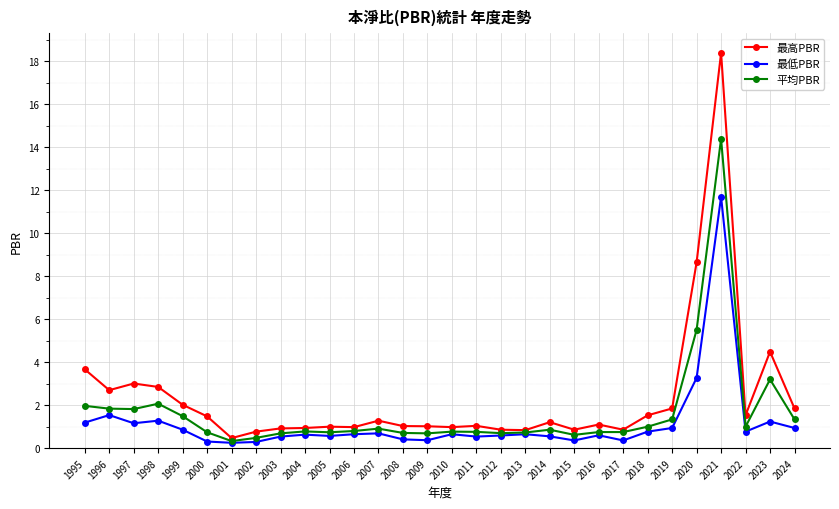

What is the spread (max minus min) of values at 2004?

0.3